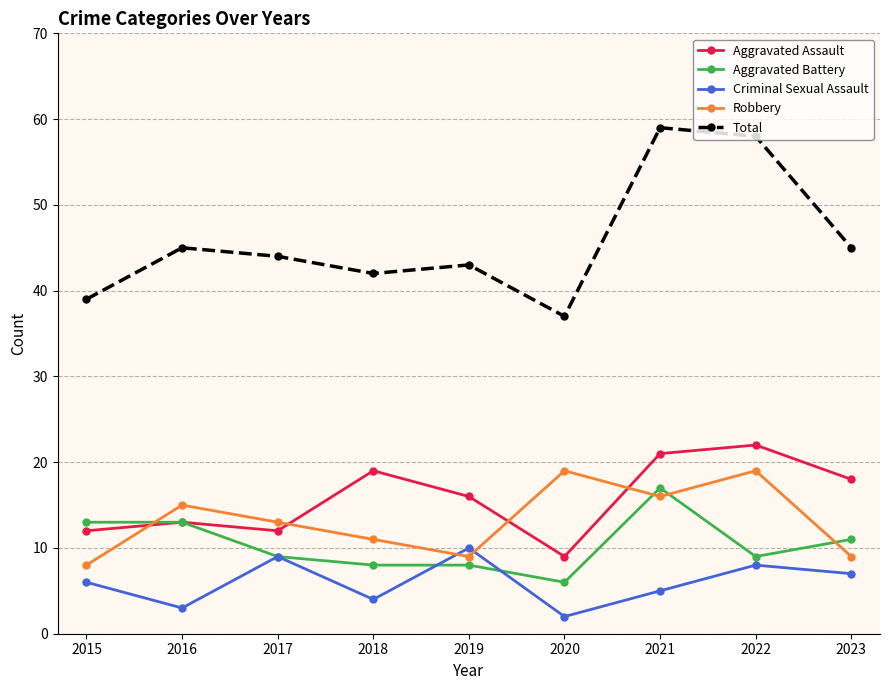

Where is the first local maximum for Aggravated Assault?

2016